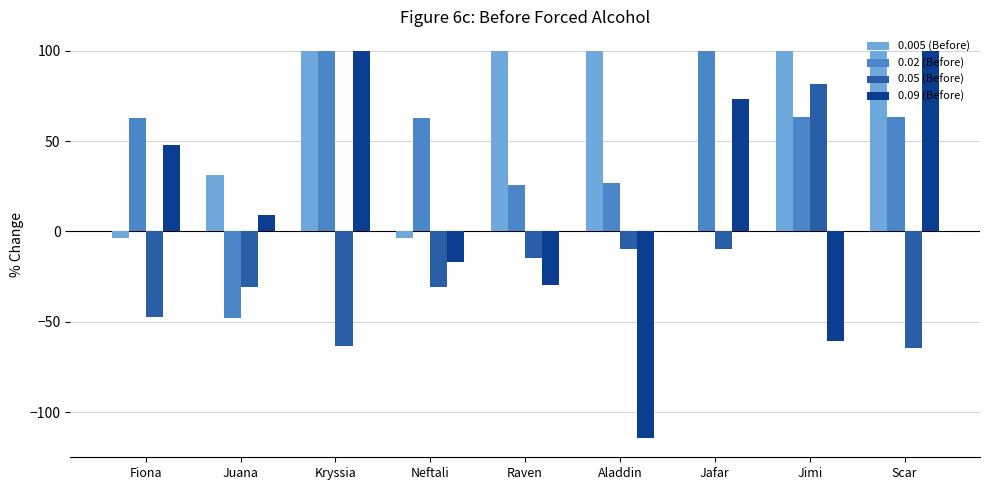

Between Kryssia and Aladdin, which series saw the biggest shift?

0.09 (Before)